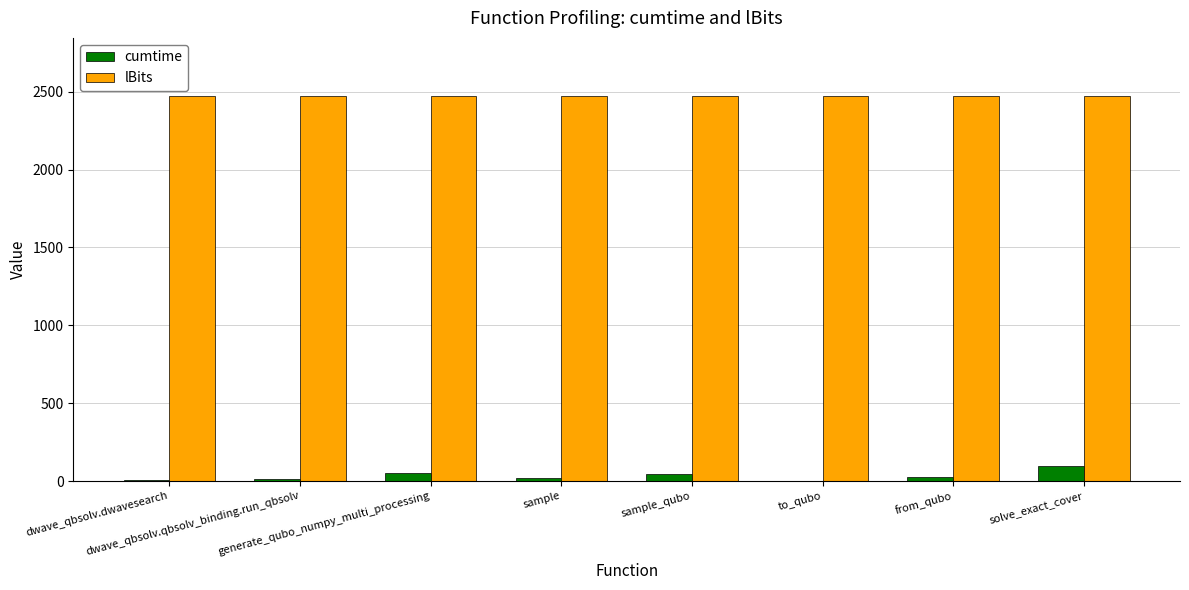

The value of lBits at generate_qubo_numpy_multi_processing is 2475.0. True or false?

True